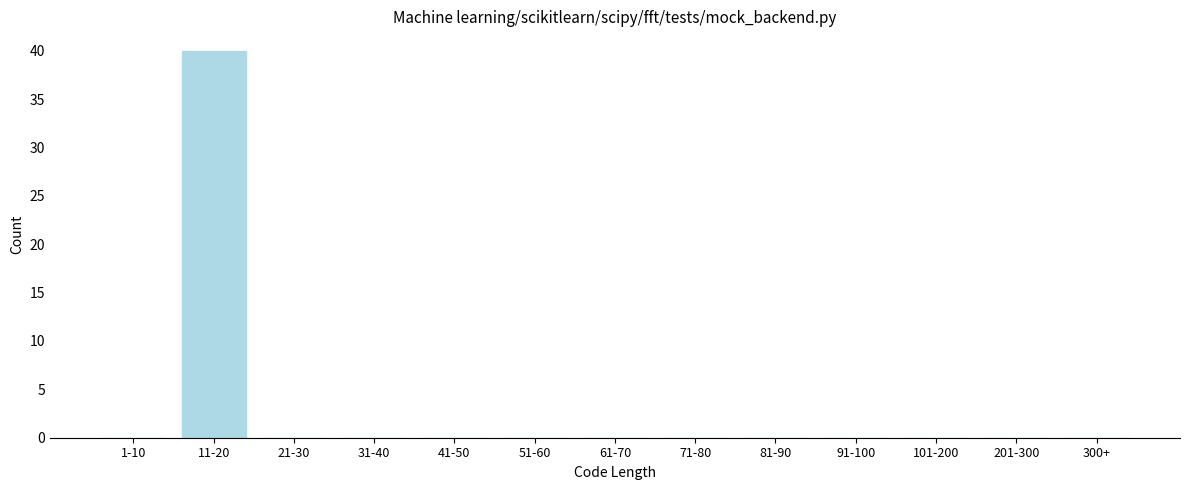

Reading left to right, list all the values displayed in this chart.

1-10=0	11-20=40	21-30=0	31-40=0	41-50=0	51-60=0	61-70=0	71-80=0	81-90=0	91-100=0	101-200=0	201-300=0	300+=0